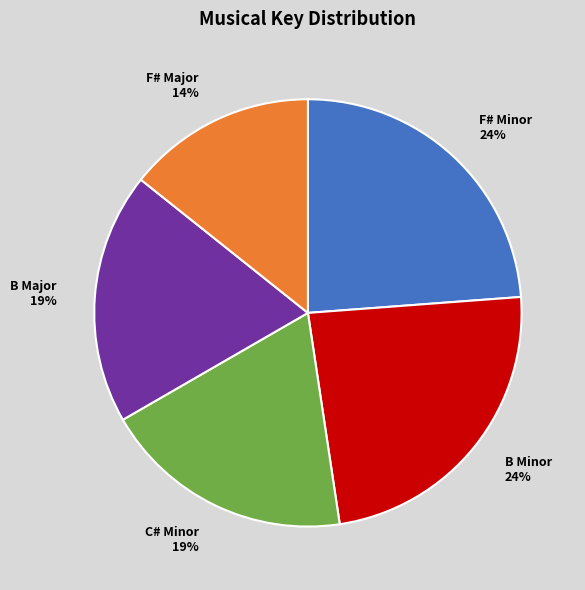

Count the number of slices in the pie.

5